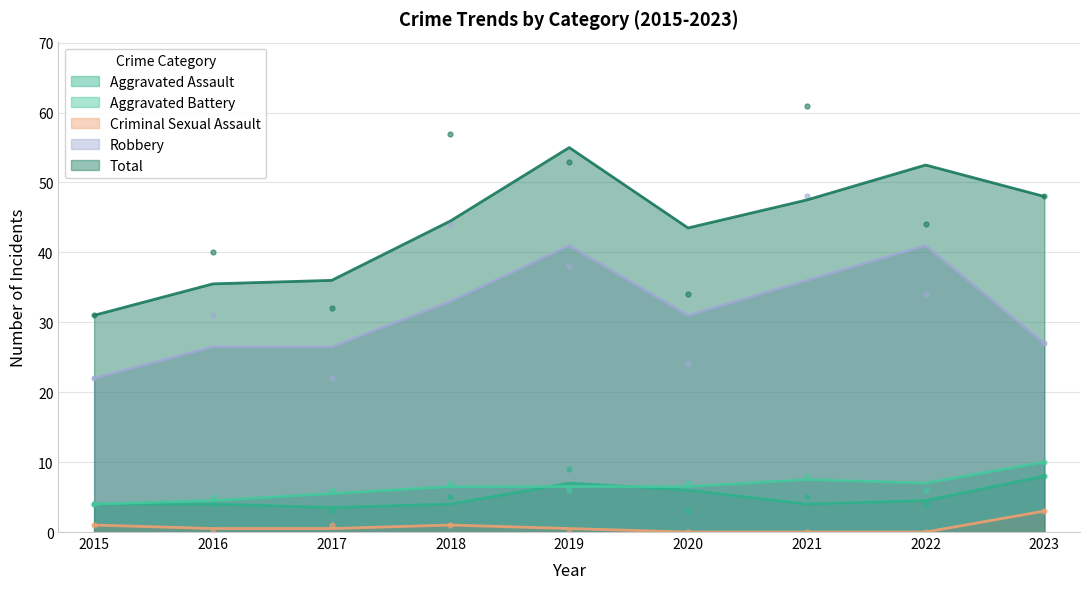

At 2017, list the series in order from smallest to largest.

Criminal Sexual Assault, Aggravated Assault, Aggravated Battery, Robbery, Total